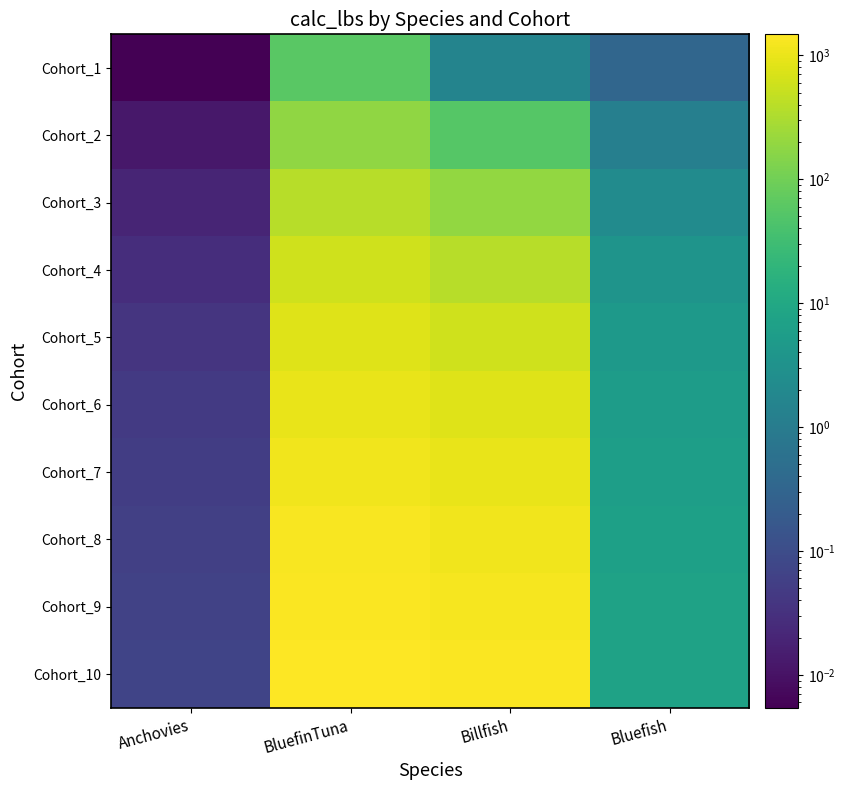

Reading left to right, what are all the values shown in this chart?

Cohort_1: Anchovies=0.0	BluefinTuna=60.1	Billfish=1.6	Bluefish=0.3
Cohort_2: Anchovies=0.0	BluefinTuna=185.6	Billfish=55.0	Bluefish=1.2
Cohort_3: Anchovies=0.0	BluefinTuna=375.3	Billfish=193.9	Bluefish=2.3
Cohort_4: Anchovies=0.0	BluefinTuna=585.9	Billfish=387.1	Bluefish=3.5
Cohort_5: Anchovies=0.0	BluefinTuna=792.0	Billfish=597.7	Bluefish=4.5
Cohort_6: Anchovies=0.0	BluefinTuna=978.9	Billfish=800.1	Bluefish=5.4
Cohort_7: Anchovies=0.1	BluefinTuna=1140.4	Billfish=980.8	Bluefish=6.2
Cohort_8: Anchovies=0.1	BluefinTuna=1275.4	Billfish=1134.6	Bluefish=6.7
Cohort_9: Anchovies=0.1	BluefinTuna=1385.6	Billfish=1261.5	Bluefish=7.2
Cohort_10: Anchovies=0.1	BluefinTuna=1474.2	Billfish=1363.7	Bluefish=7.5